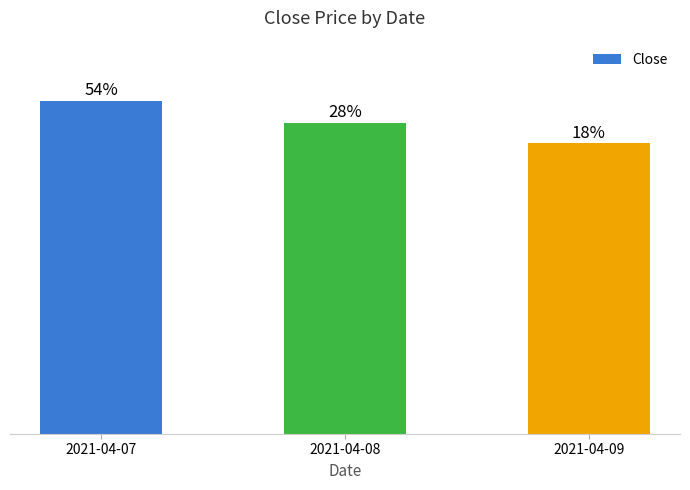

Does the chart contain any negative values?

No